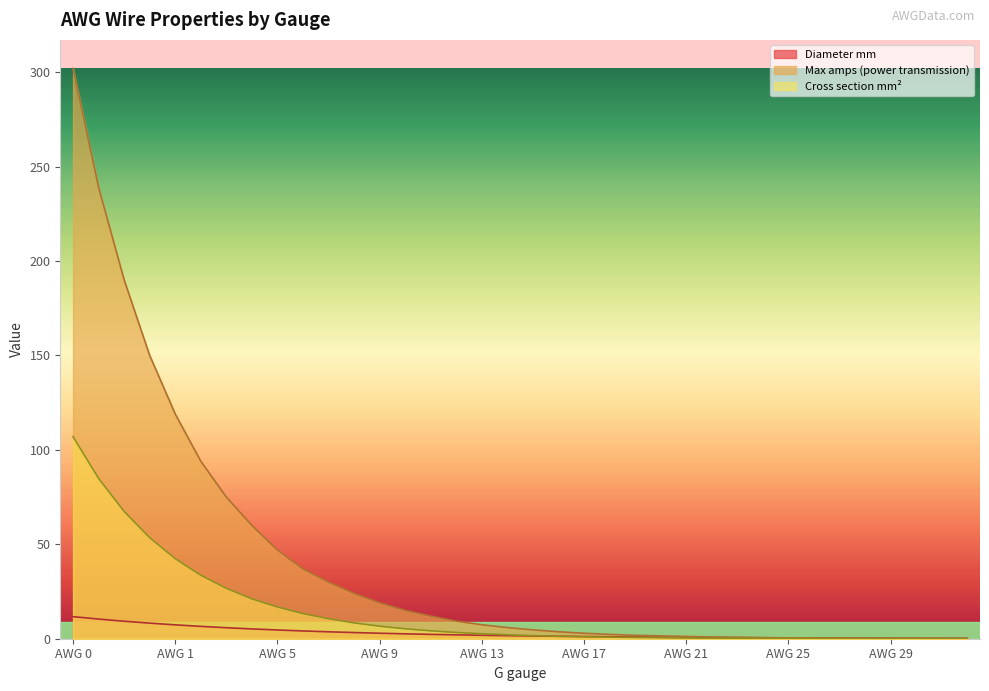

List the series in order of their overall mean, highest first.

Maximum amps for power transmission, Conductor cross section mm2, Diameter mm